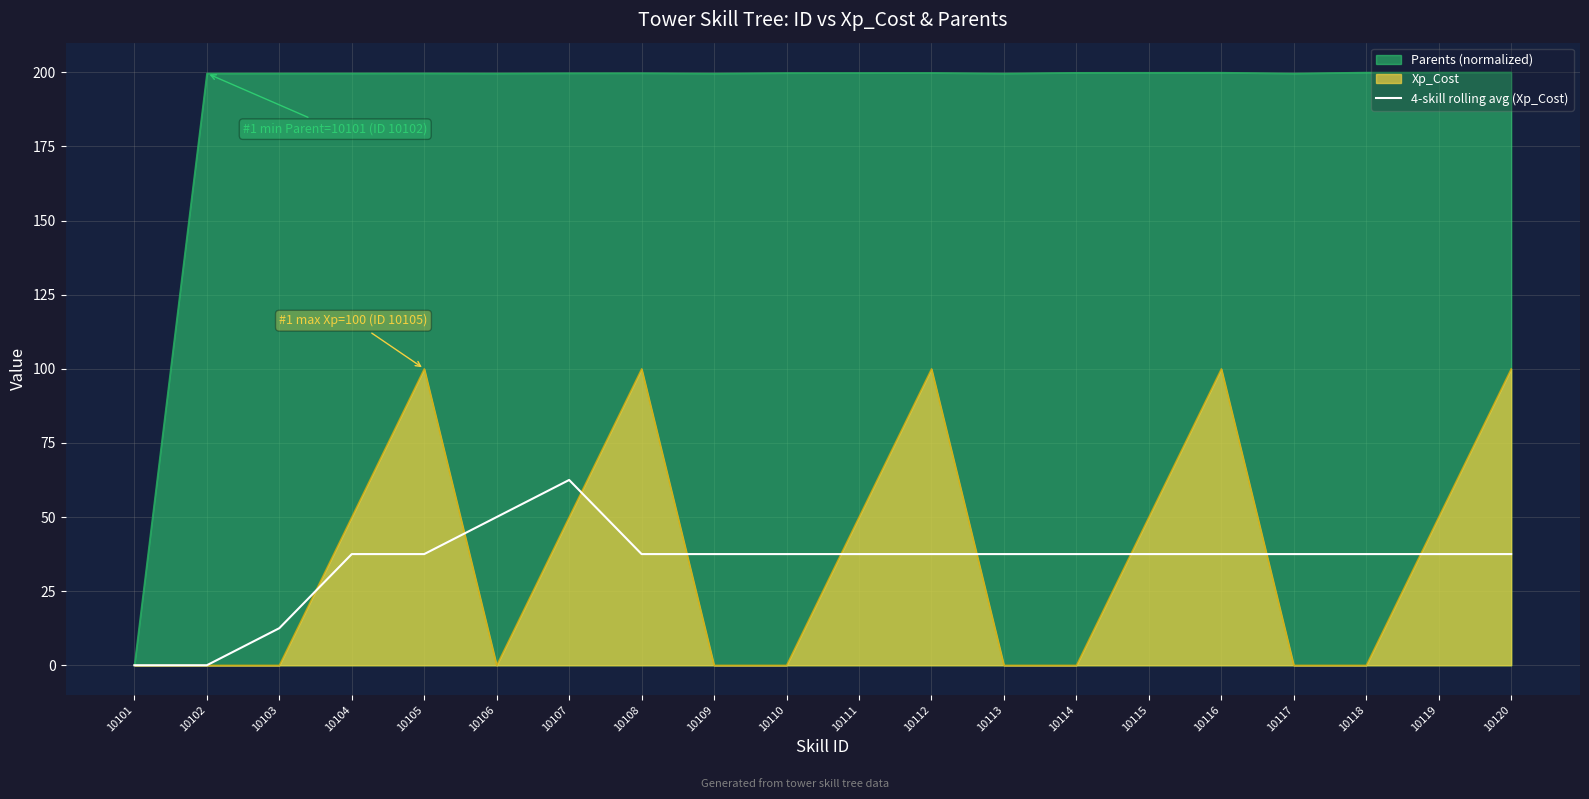

Which has a higher value, 10108 or 10116?

10108